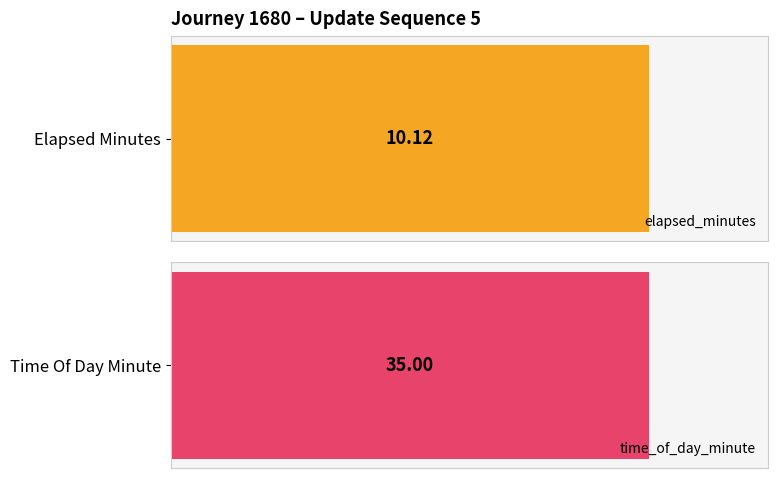

At which label is time_of_day_minute closest to 30?

2